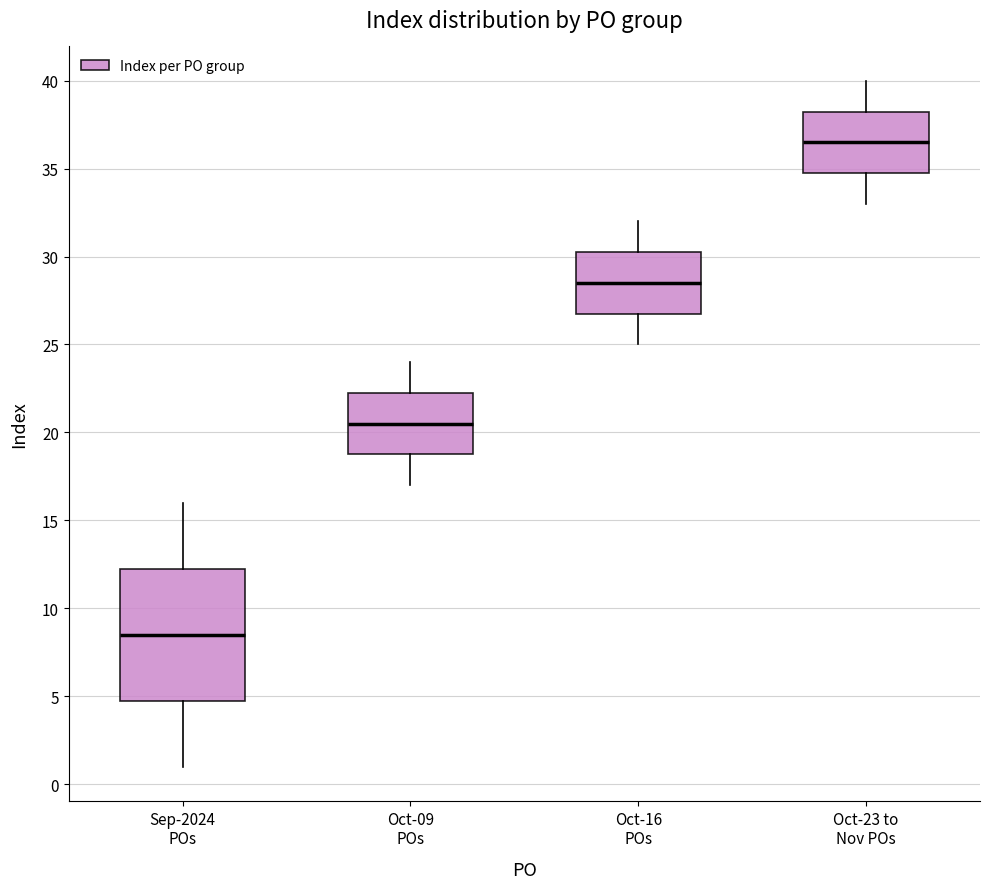

Reading left to right, transcribe this box plot: for each box, give where its median line is, the range the box spans, and where its two whiskers end, as read against the y-axis. The values are not printed on the chart, so give them approximately, as read against the axis.

Sep-2024 POs: median 8.5, box 5.0 to 12.5, whiskers 1.0 to 16.0
Oct-09 POs: median 20.5, box 19.0 to 22.5, whiskers 17.0 to 24.0
Oct-16 POs: median 28.5, box 27.0 to 30.5, whiskers 25.0 to 32.0
Oct-23 to Nov POs: median 36.5, box 35.0 to 38.5, whiskers 33.0 to 40.0